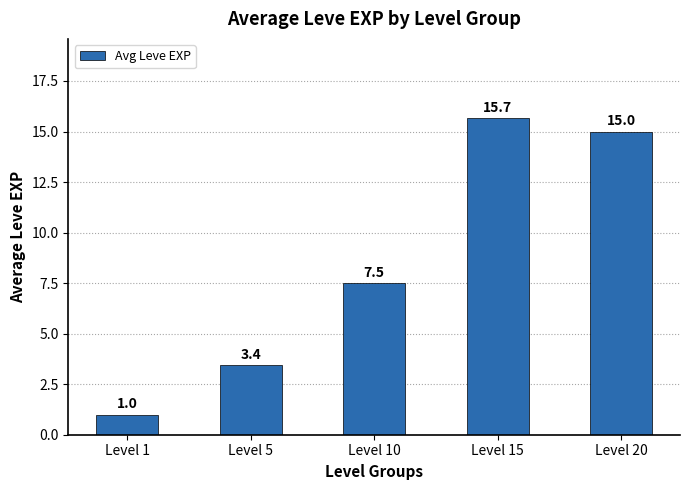

What is the average value?

8.5